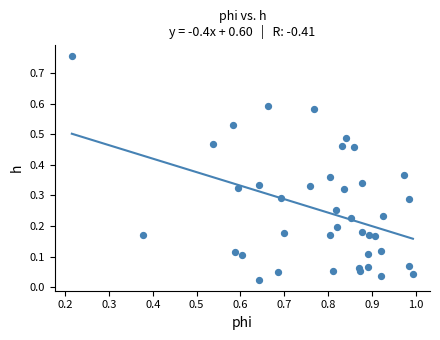

What is the range of Y values (max minus min)?

0.7